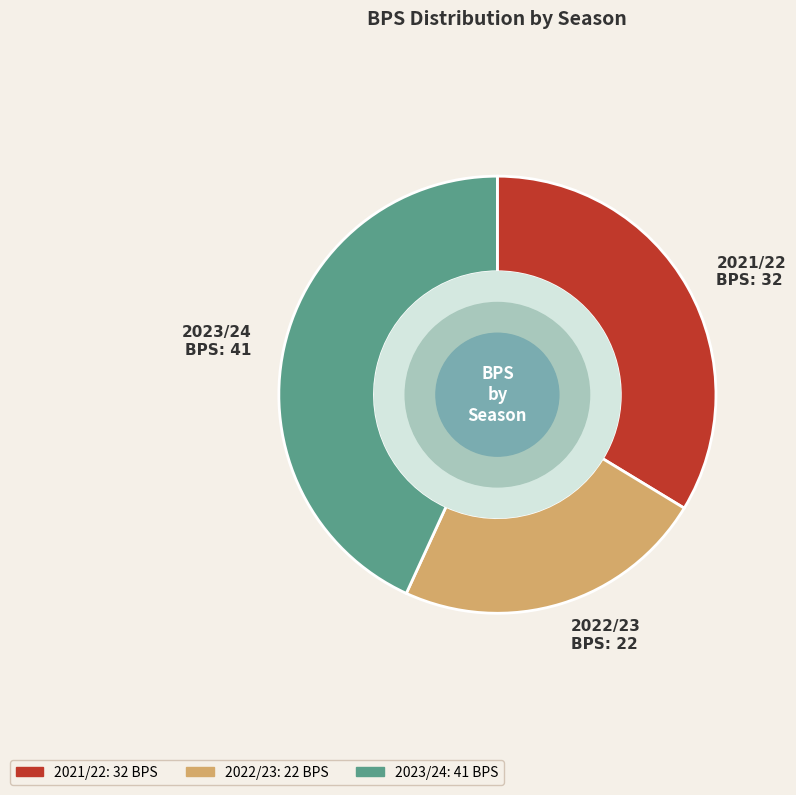

Is it true that 2022/23 is 31% of the pie?

False